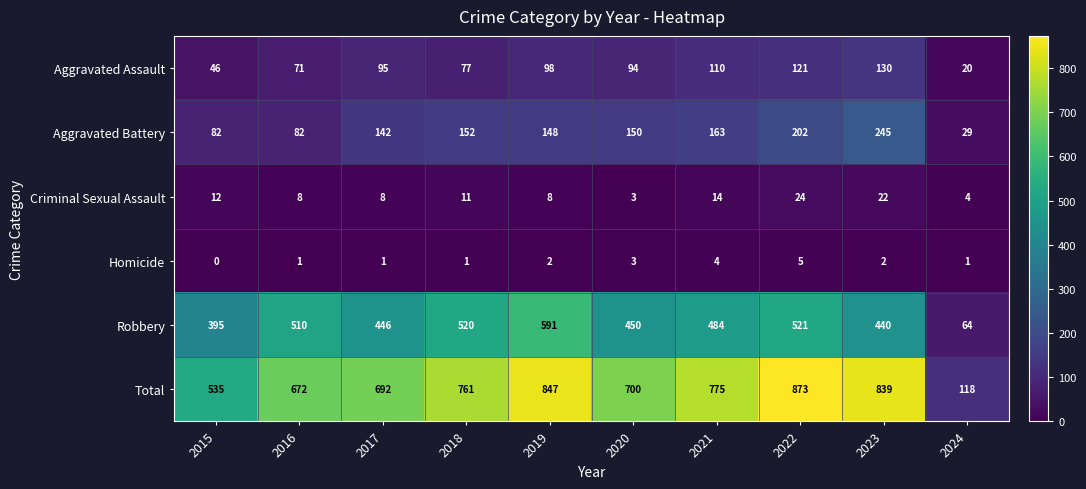

Rank the series at 2021 from highest to lowest value.

Total, Robbery, Aggravated Battery, Aggravated Assault, Criminal Sexual Assault, Homicide